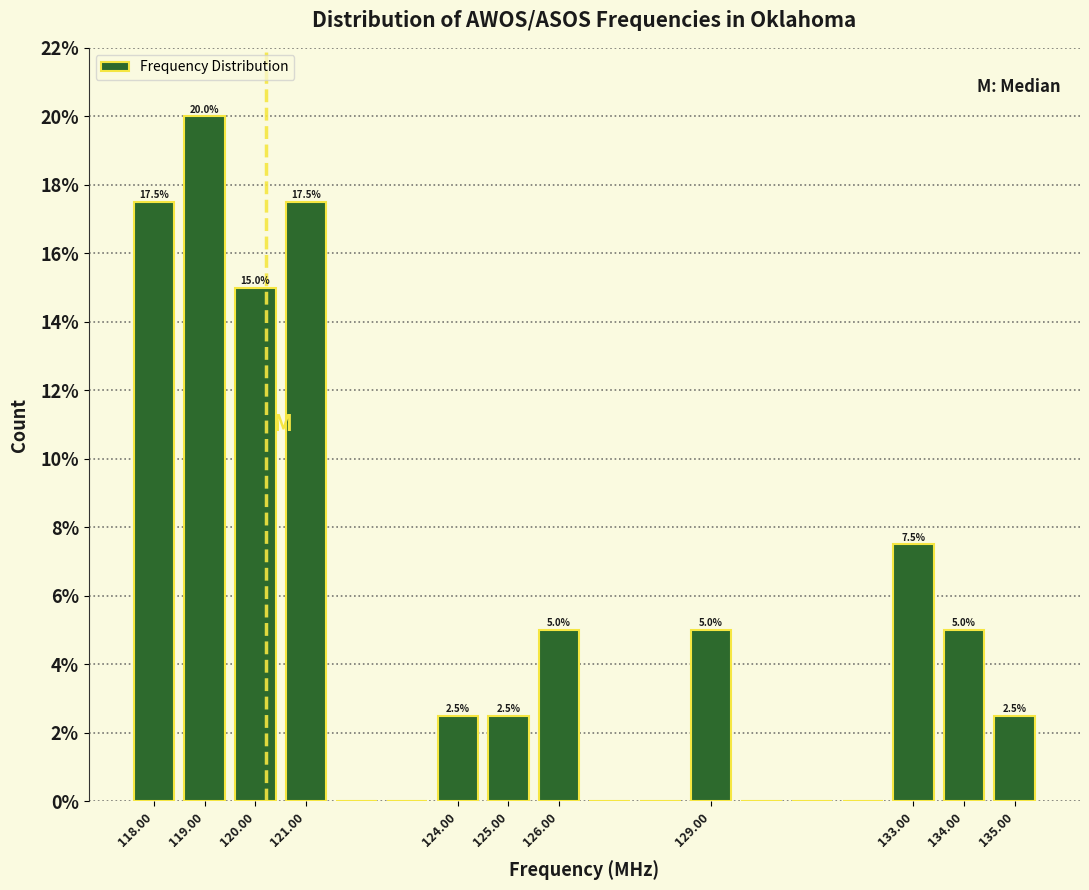

Over which range of the x-axis is the bar tallest?

118.5 to 119.5